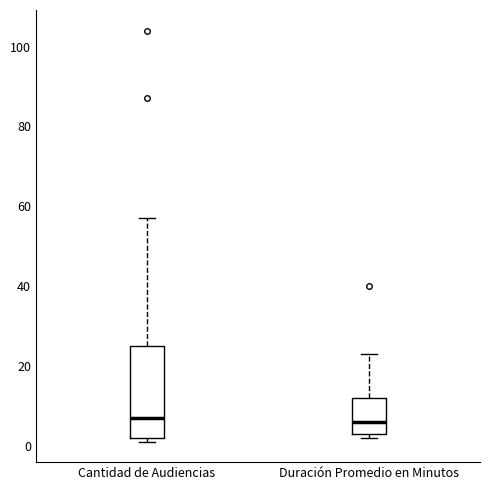

Reading left to right, transcribe this box plot: for each box, give where its median line is, the range the box spans, and where its two whiskers end, as read against the y-axis. The values are not printed on the chart, so give them approximately, as read against the axis.

Cantidad de Audiencias: median 8, box 2 to 26, whiskers 2 (just below the box's lower edge) to 58
Duración Promedio en Minutos: median 6, box 4 to 12, whiskers 2 to 24